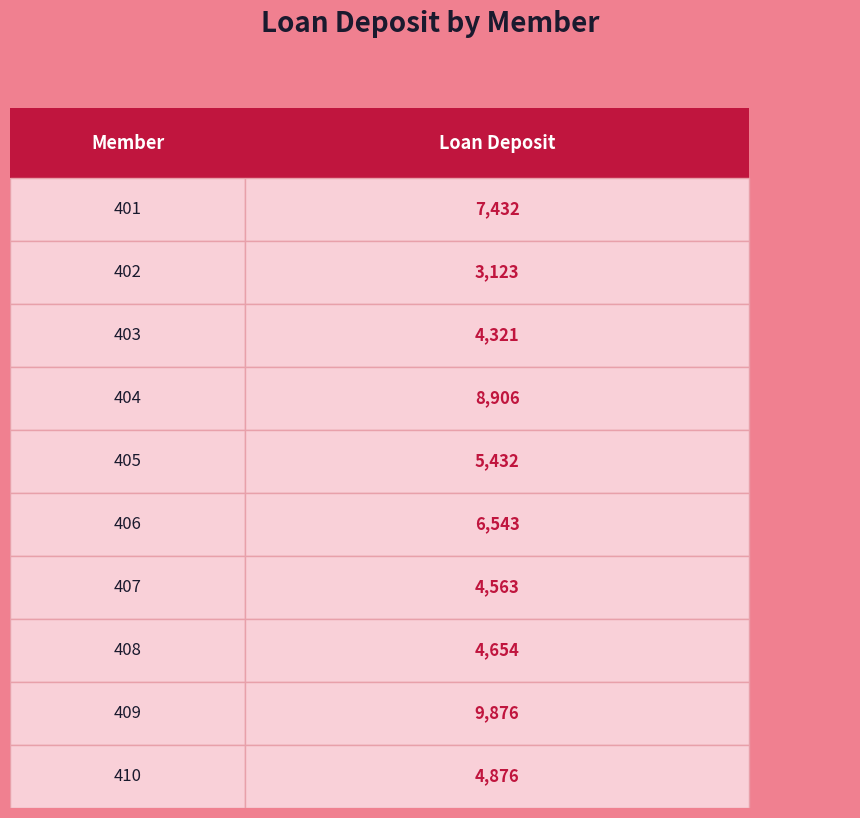

List the labels in order of value, smallest first.

402, 403, 407, 408, 410, 405, 406, 401, 404, 409